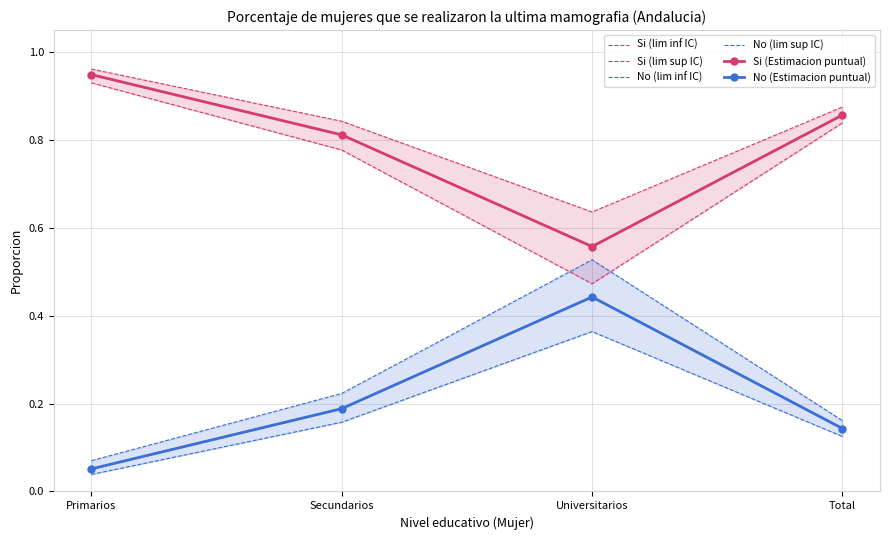

What is the sum of all No (lim sup IC) values?

1.0